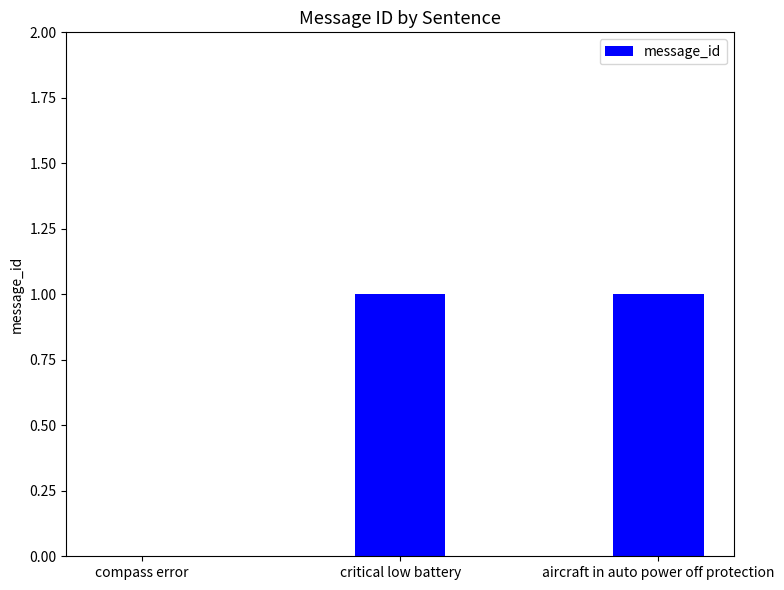

Does the chart contain stacked bars?

No